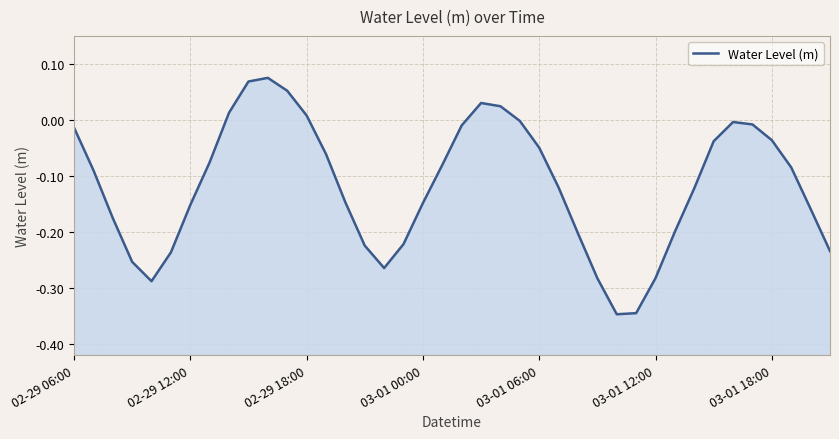

How many lines are shown in the chart?

1